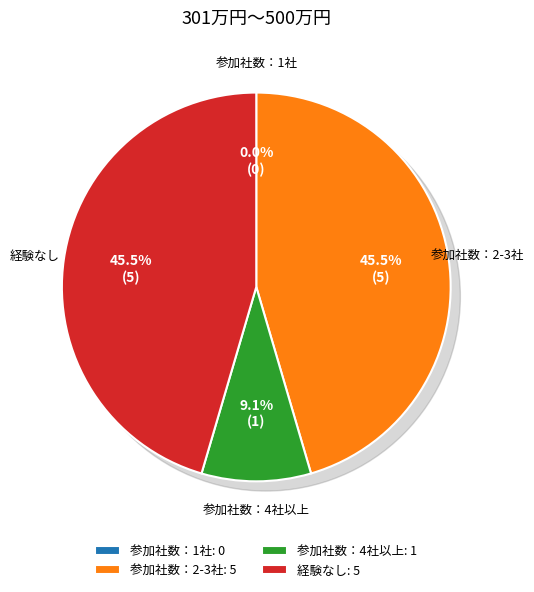

Which category has the smallest portion of the pie?

参加社数：1社